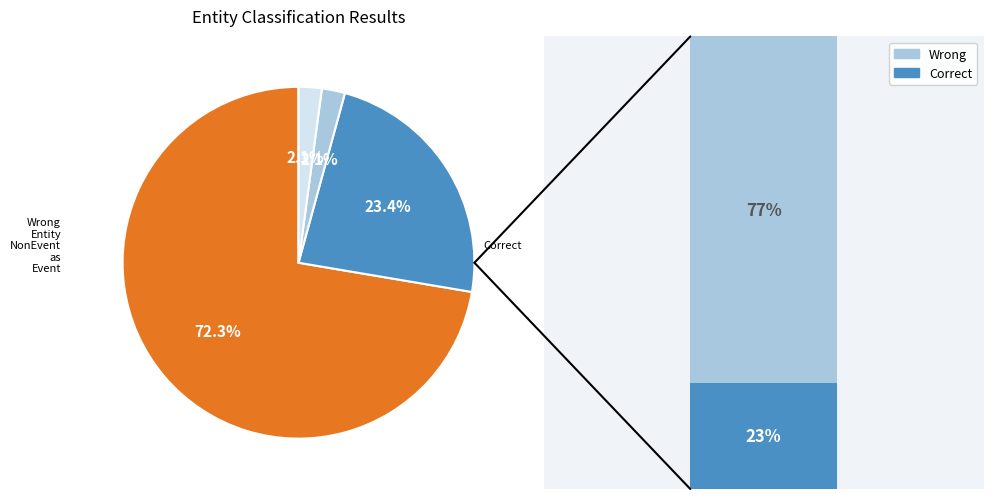

What is the largest slice in the pie chart?

Wrong_Entity_NonEvent_as_Event